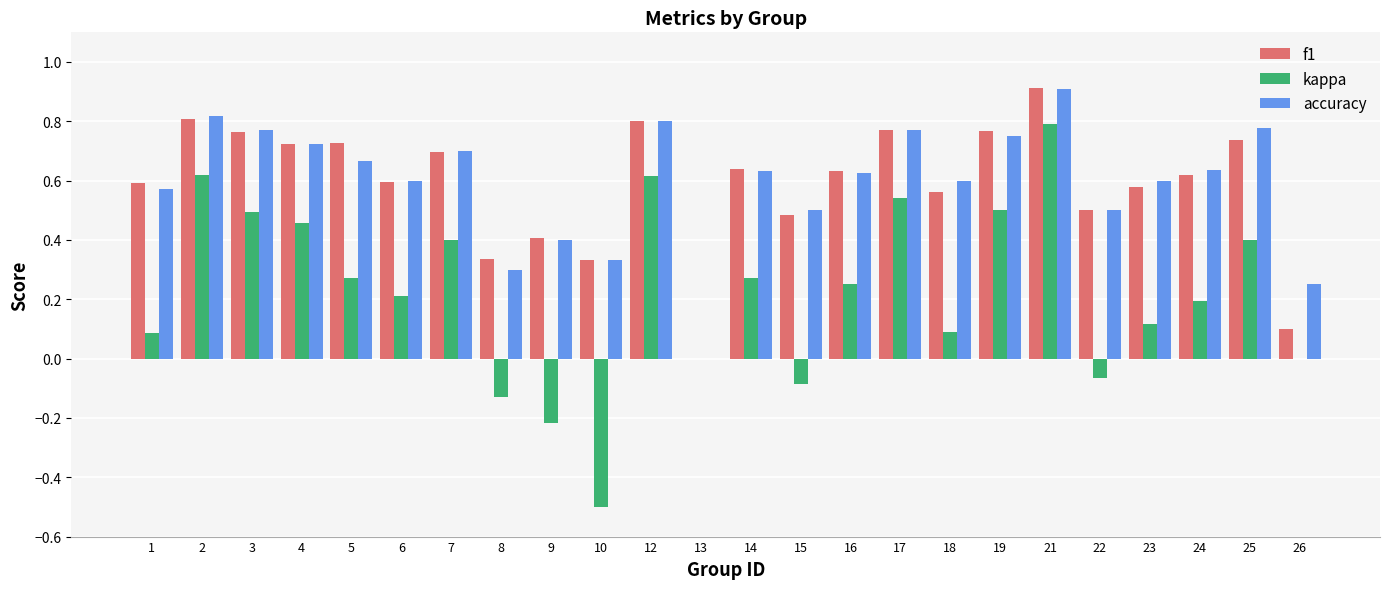

What is the maximum value for accuracy?

0.9